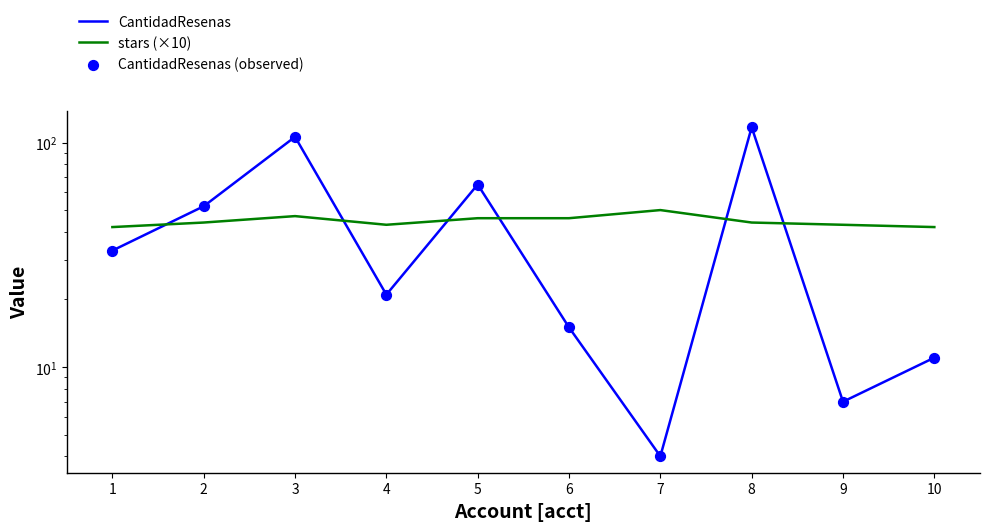

What are all the series names shown in the legend?

CantidadResenas, stars (×10), CantidadResenas (observed)